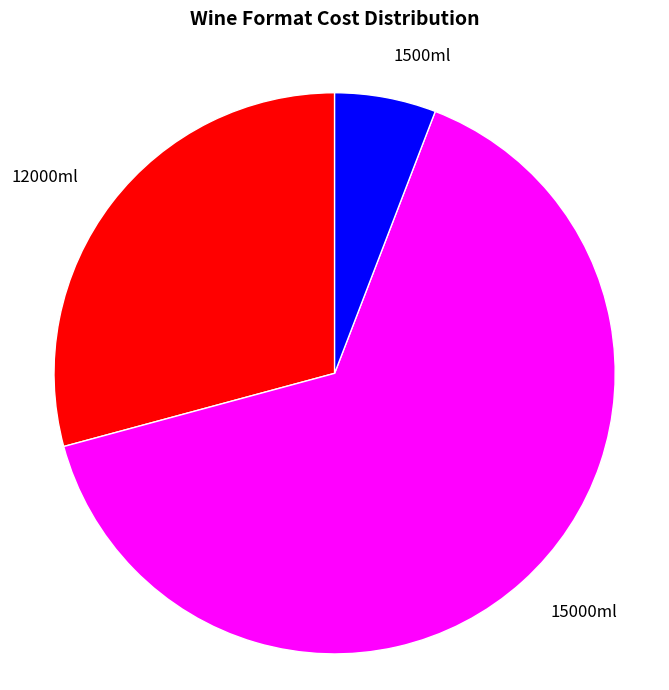

Between 15000ml and 12000ml, which is larger?

15000ml